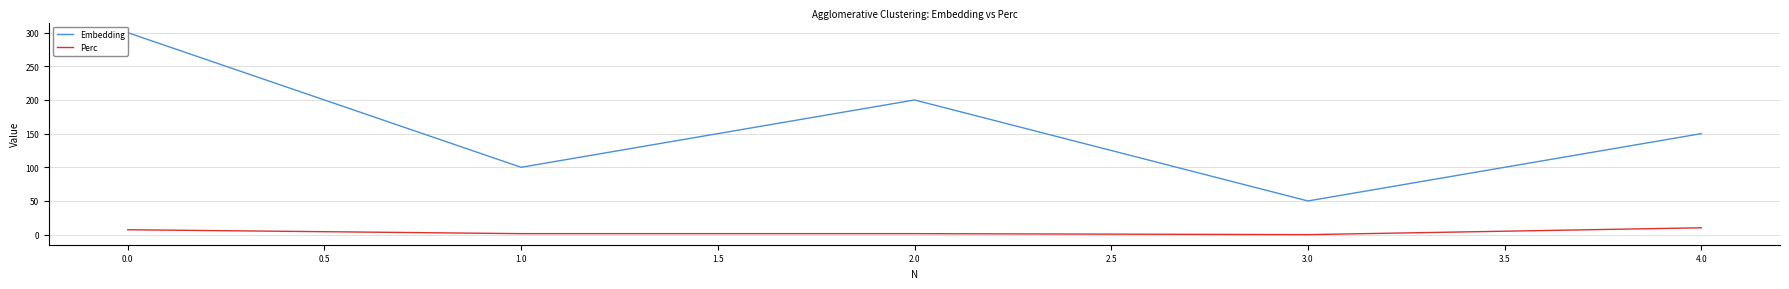

How many data points does each series have?

5